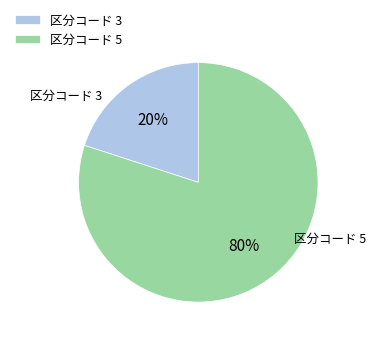

Count the number of slices in the pie.

2